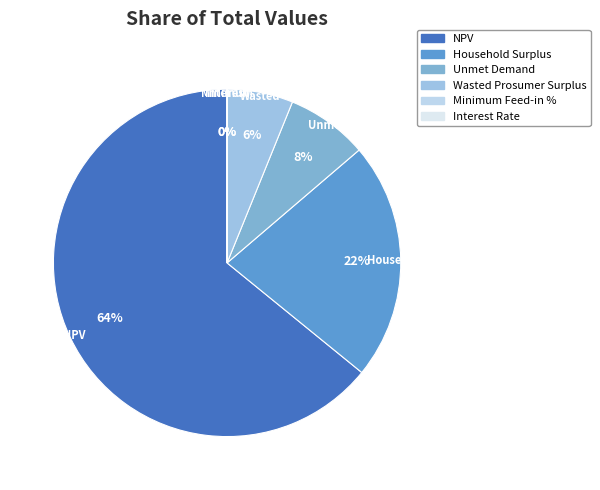

The Wasted Prosumer Surplus slice represents 14% of the pie. True or false?

False